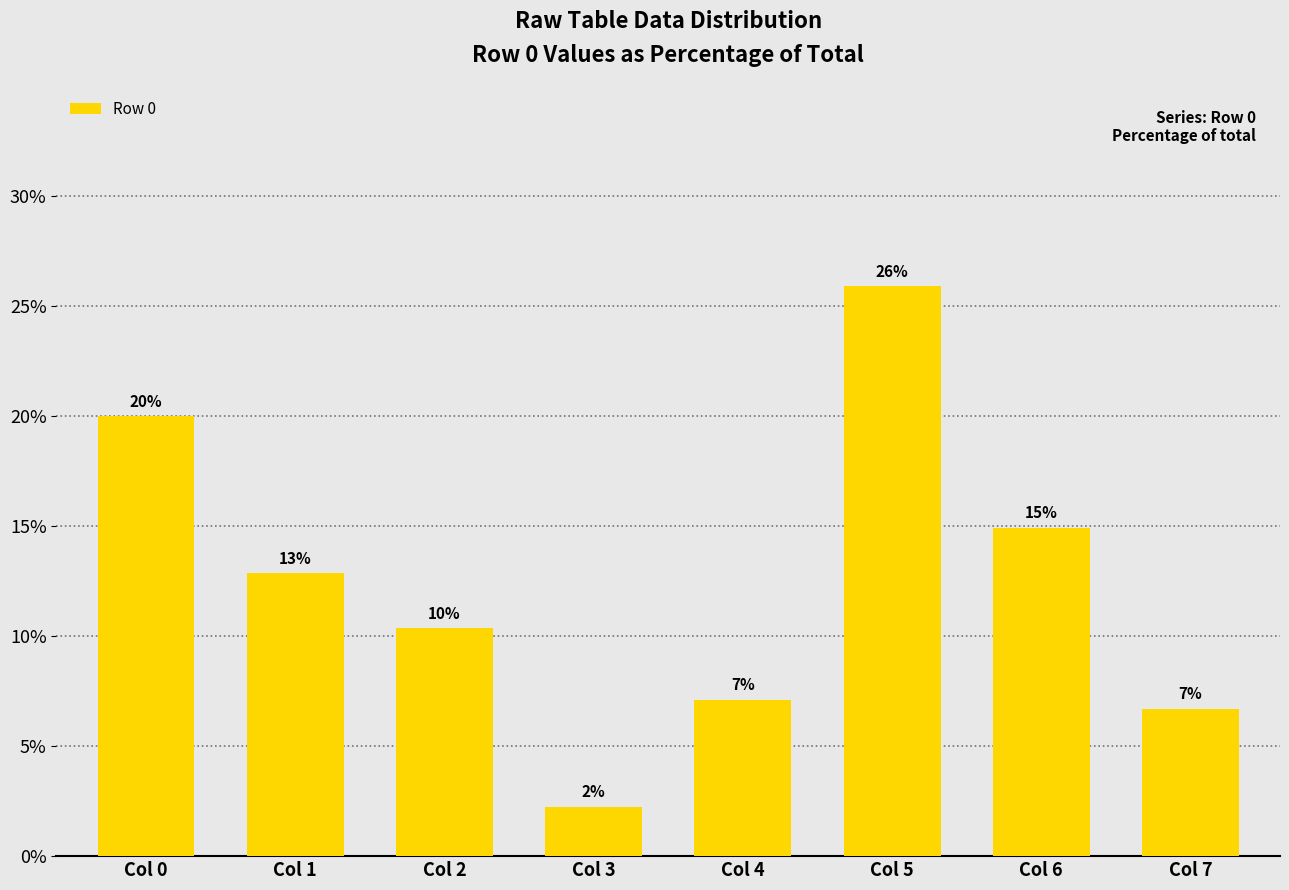

Reading left to right, what are all the values shown in this chart?

20.0	12.8	10.3	2.2	7.1	25.9	14.9	6.7